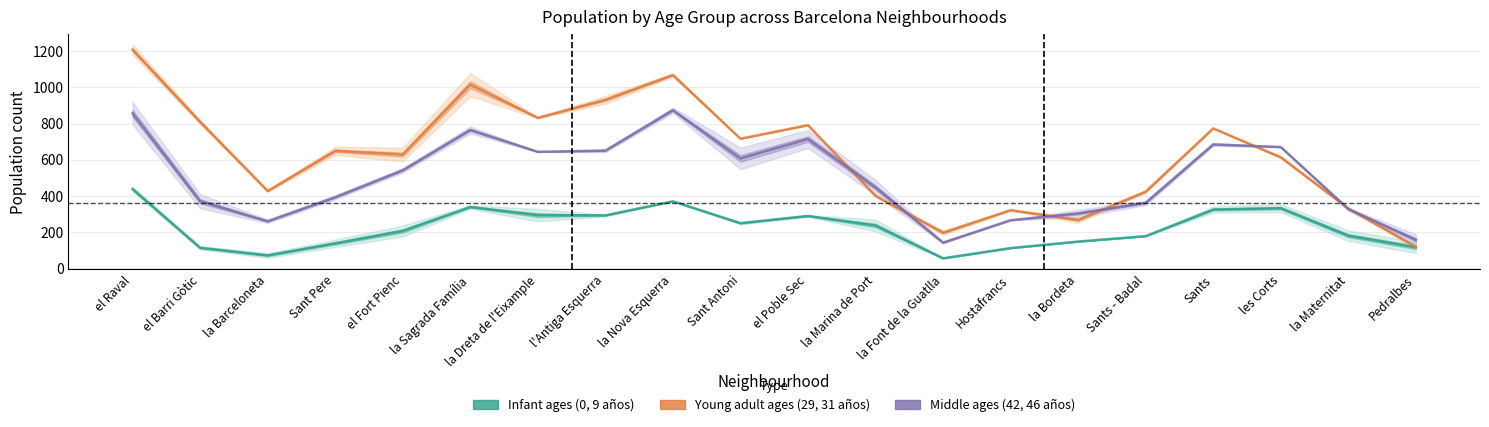

What is the sum of all 42 años values?

10029.0